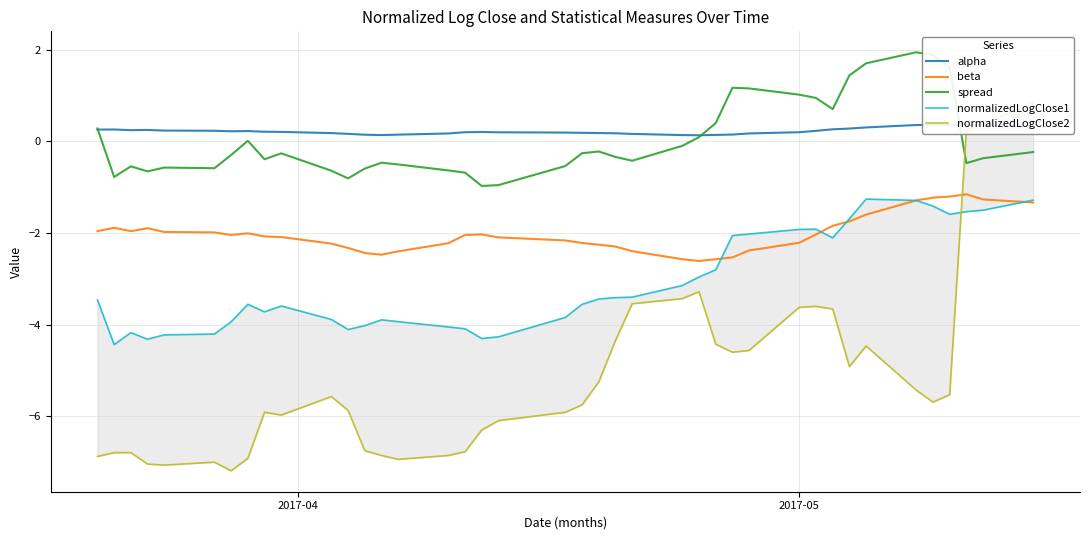

How many times do normalizedLogClose2 and alpha cross each other?

1